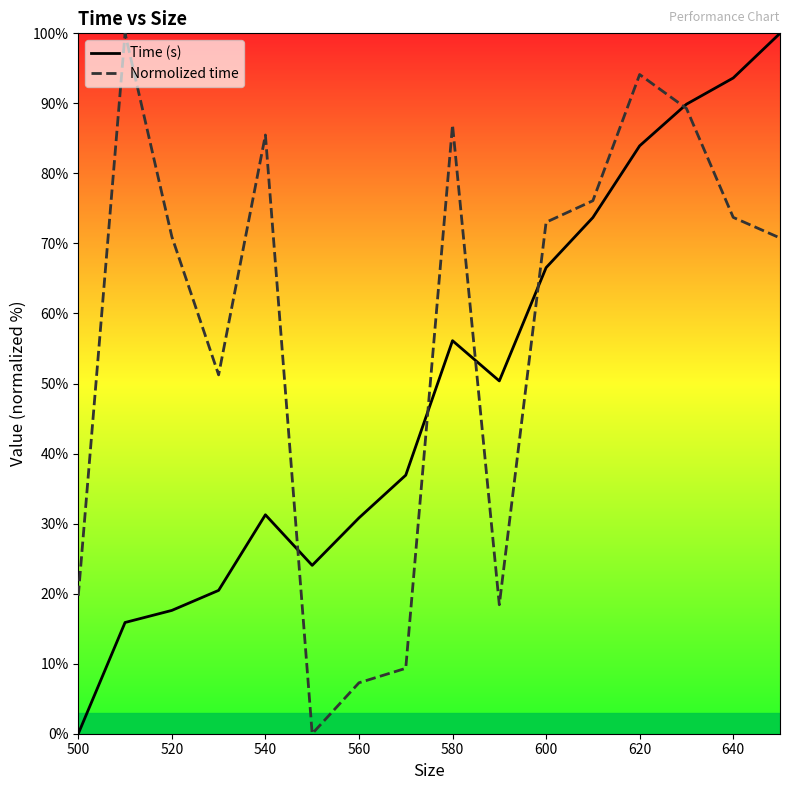

Rank the series at 600 from lowest to highest value.

Time (s), Normolized time